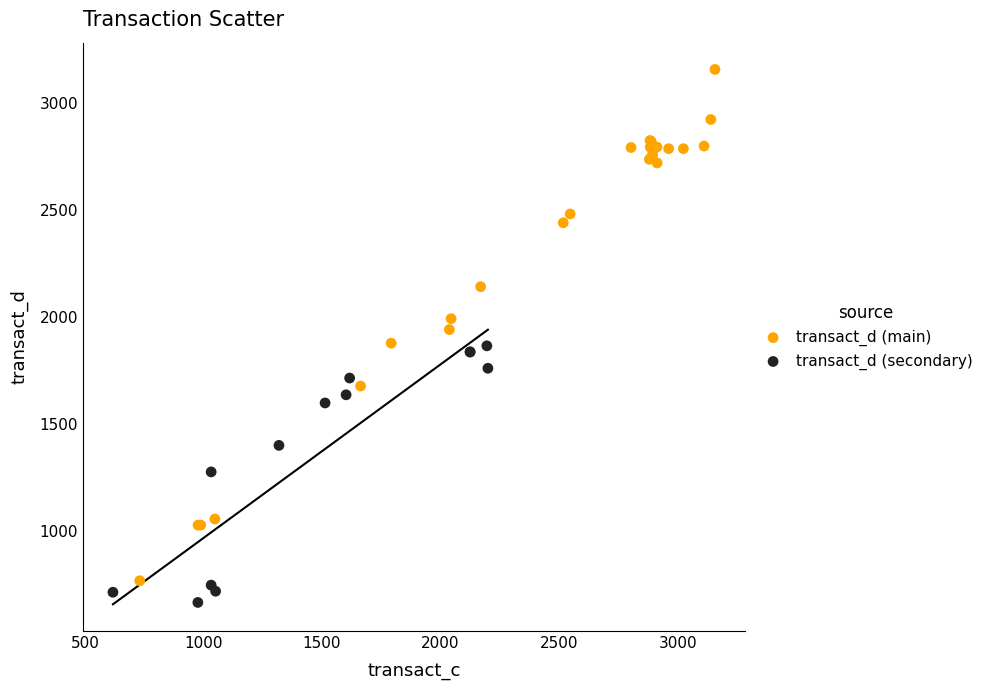

What are all the series names shown in the legend?

transact_d (main), transact_d (secondary)